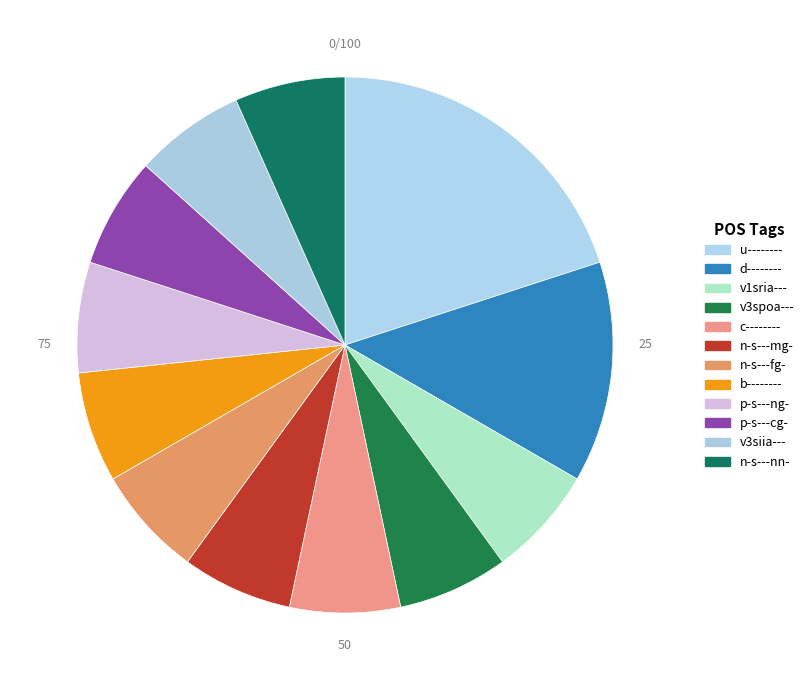

The v3siia--- slice represents 7% of the pie. True or false?

True